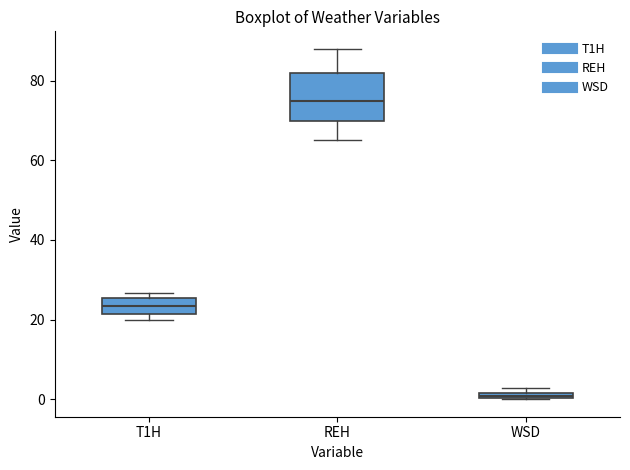

Where does the median line of the box for T1H sit on the y-axis? The values are not printed on the chart, so give them approximately, as read against the axis.

24